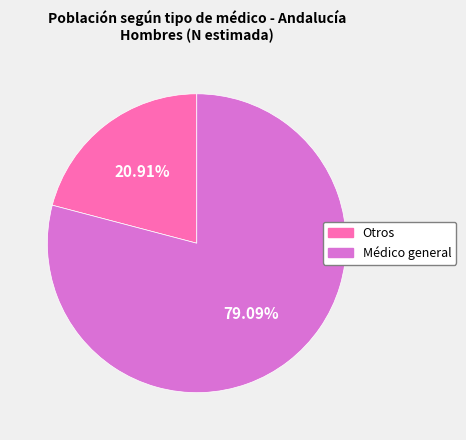

Which slice is the largest?

Médico general